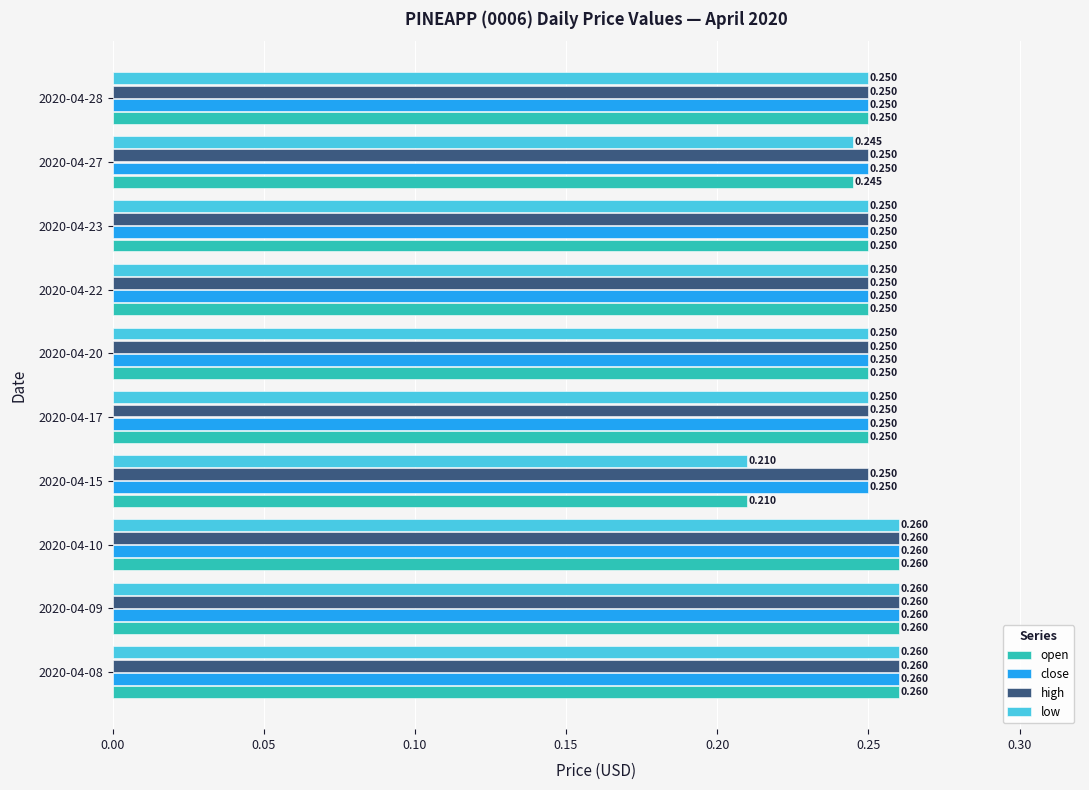

What are all the series names shown in the legend?

open, close, high, low